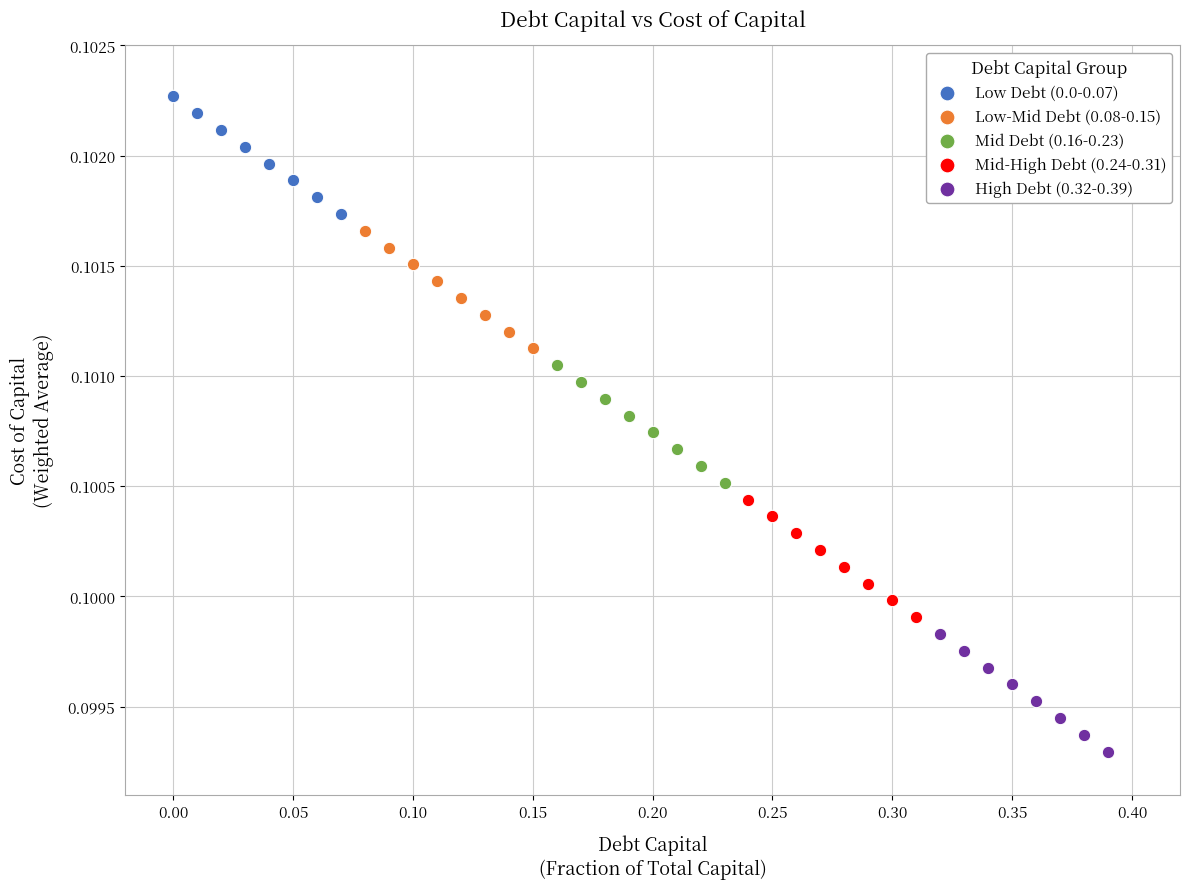

Which series reaches the minimum Y coordinate?

High Debt (0.32-0.39)